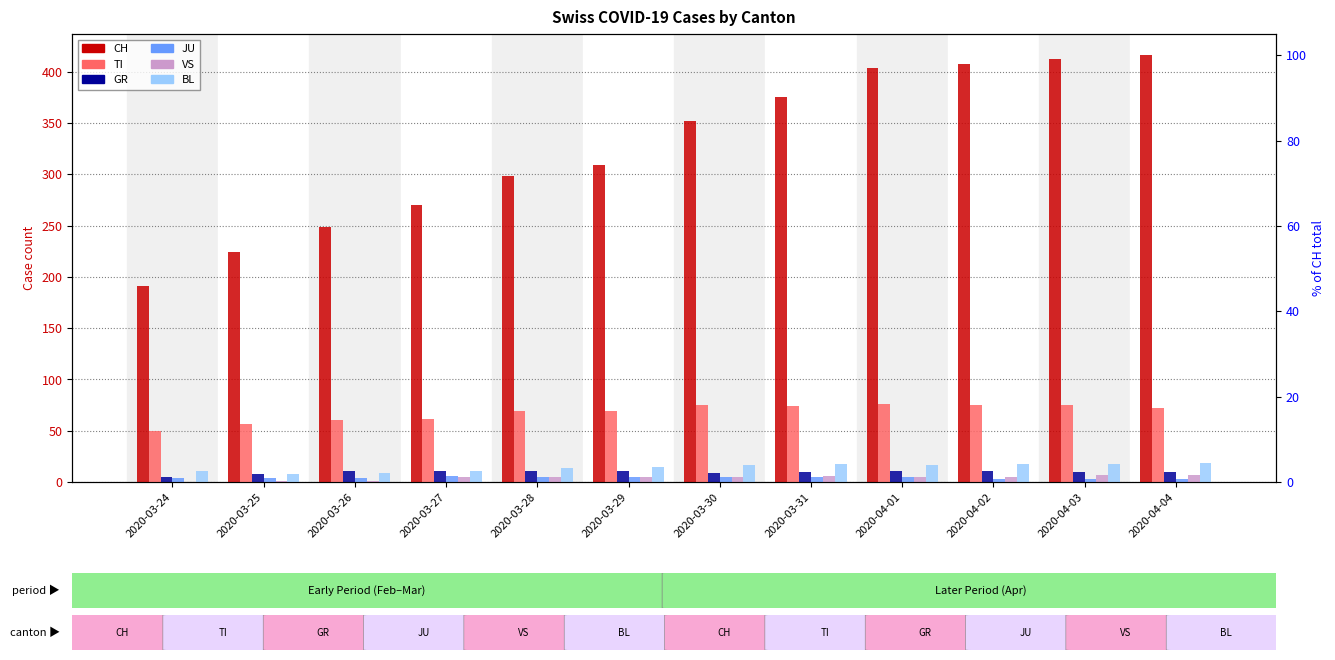

What is the difference between the highest and lowest values at 2020-04-03?

409